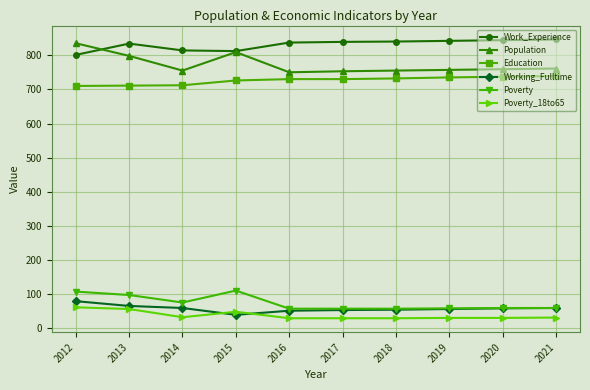

What is the value of the Poverty_18to65 point at the 2nd from the left?

57